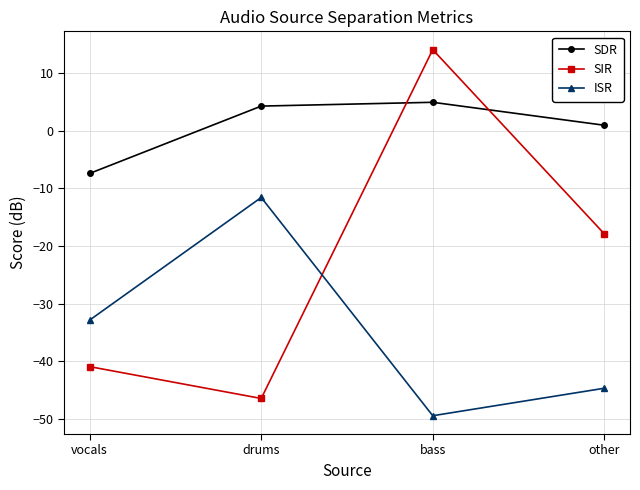

Which category has the highest value across all series?

bass